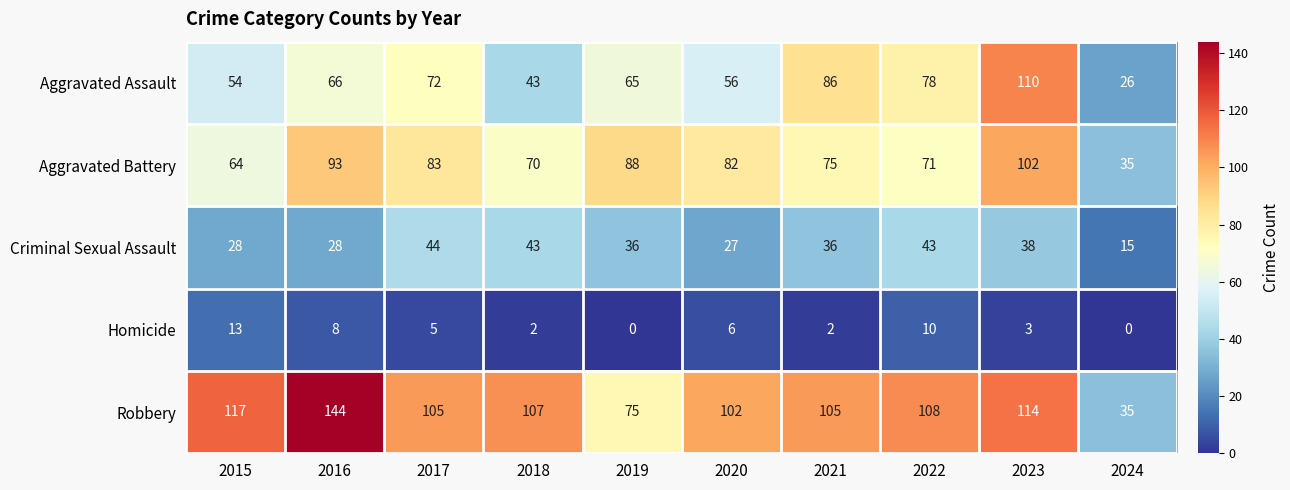

Rank the series by their maximum value, from lowest to highest.

Homicide, Criminal Sexual Assault, Aggravated Battery, Aggravated Assault, Robbery